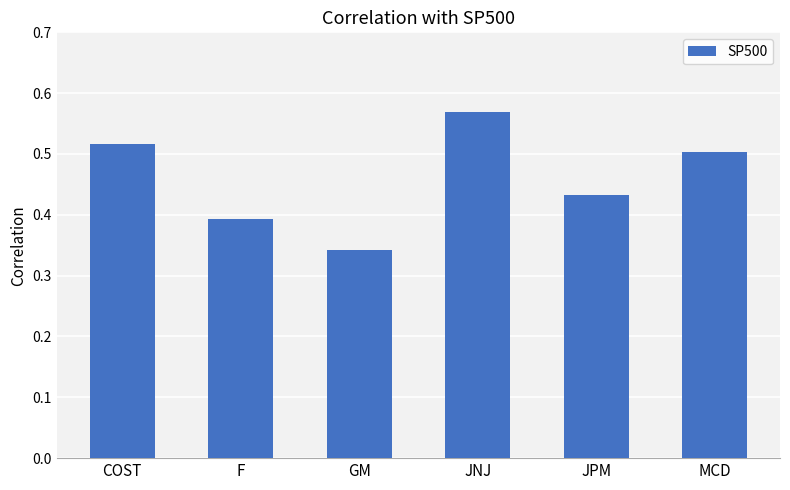

Between MCD and JNJ, which is larger?

JNJ